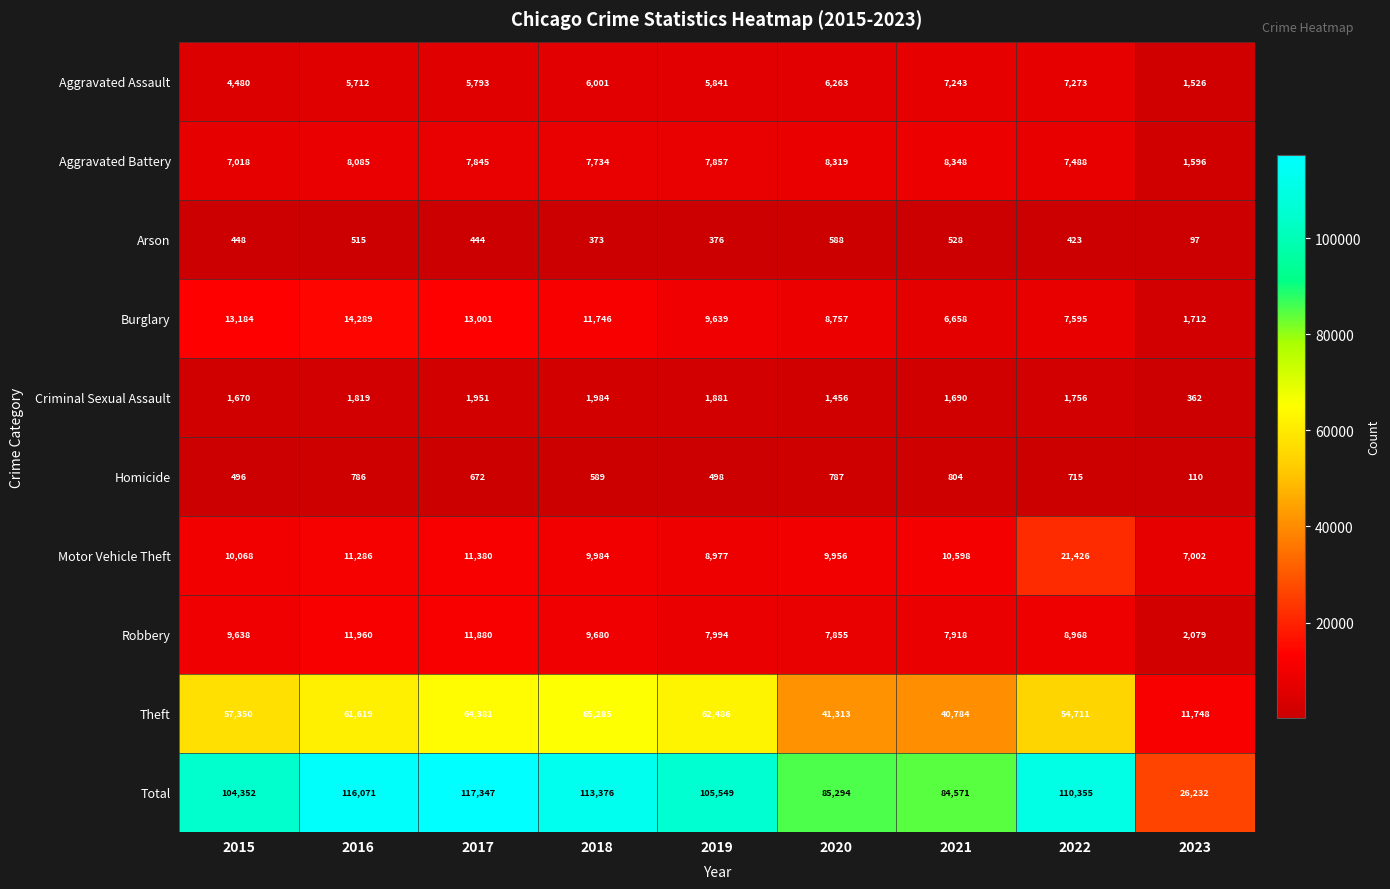

Rank the categories by Total value from highest to lowest.

2017, 2016, 2018, 2022, 2019, 2015, 2020, 2021, 2023